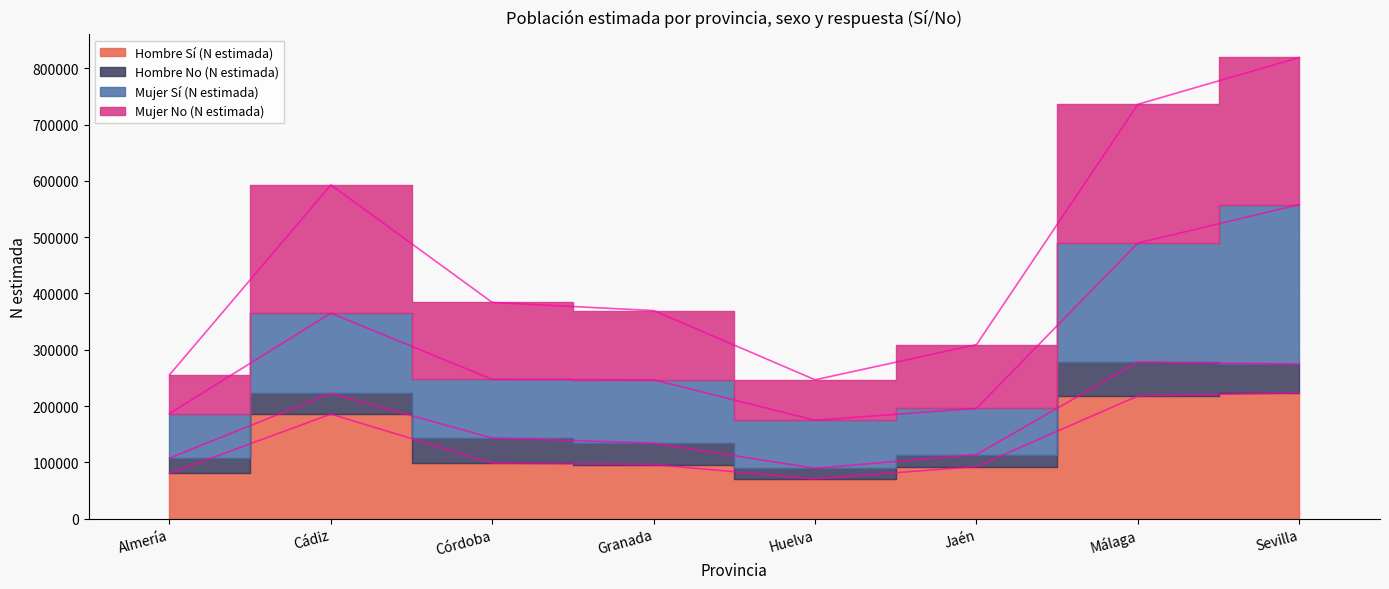

The Hombre Sí (N estimada) series shows 19239 at Almería. True or false?

False